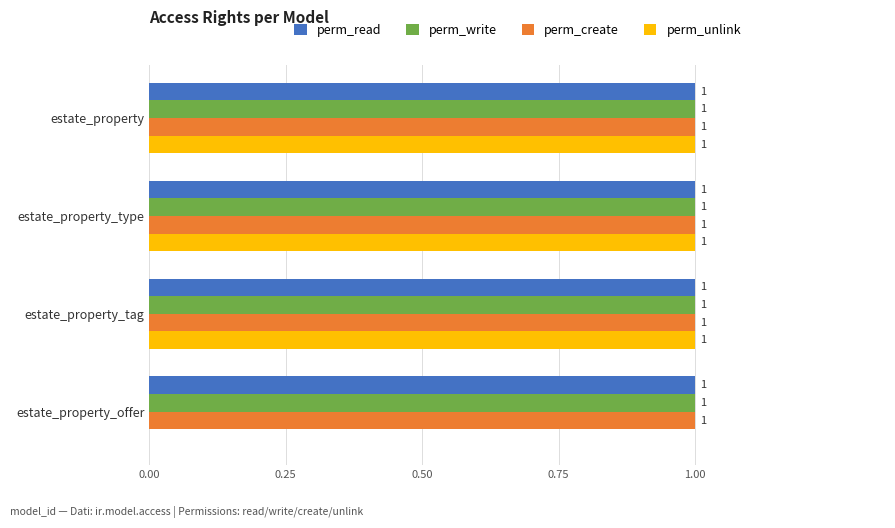

At which label is perm_unlink closest to 0?

estate_property_offer